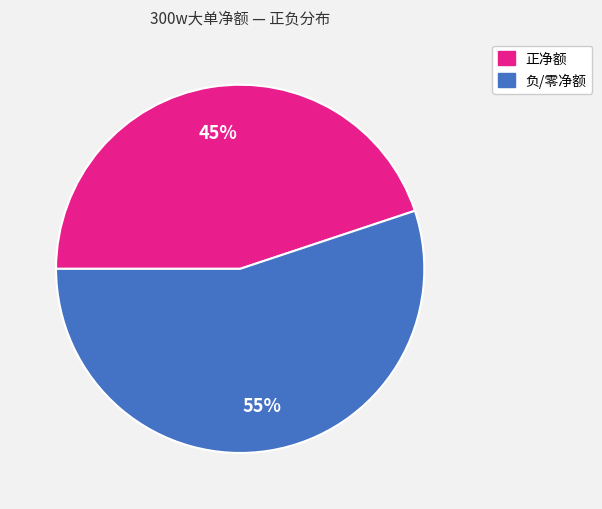

Is there a majority slice in this chart?

Yes